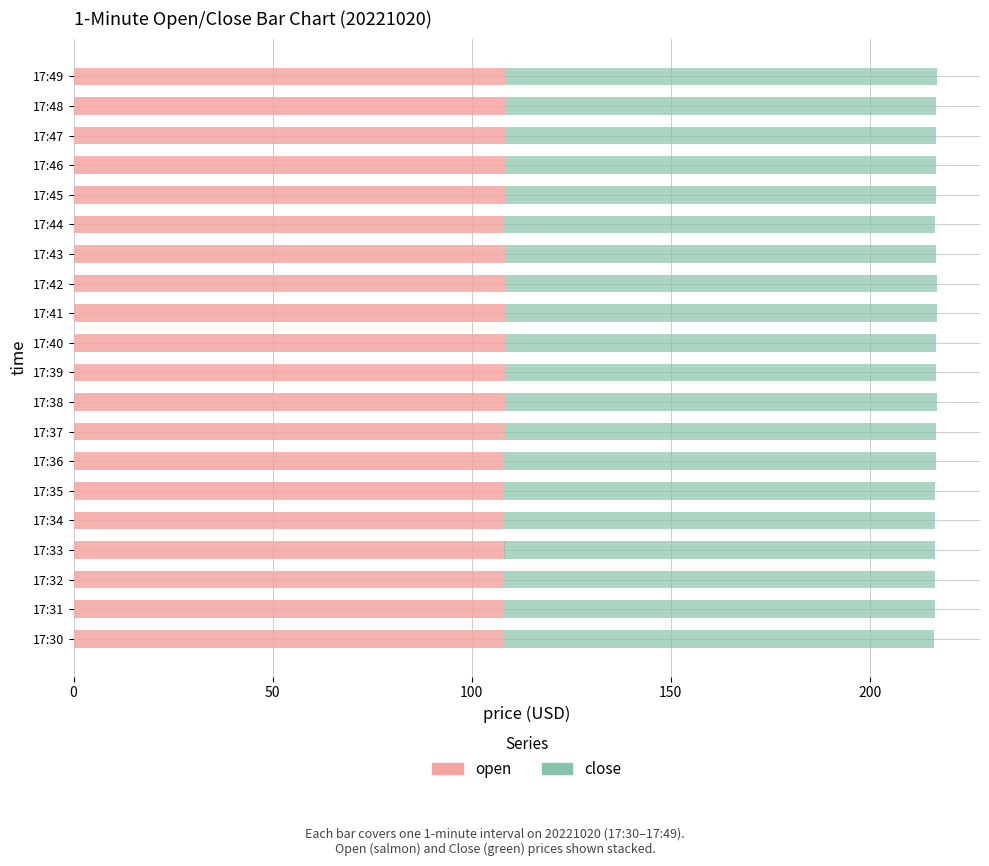

How many bars are there in total?

40